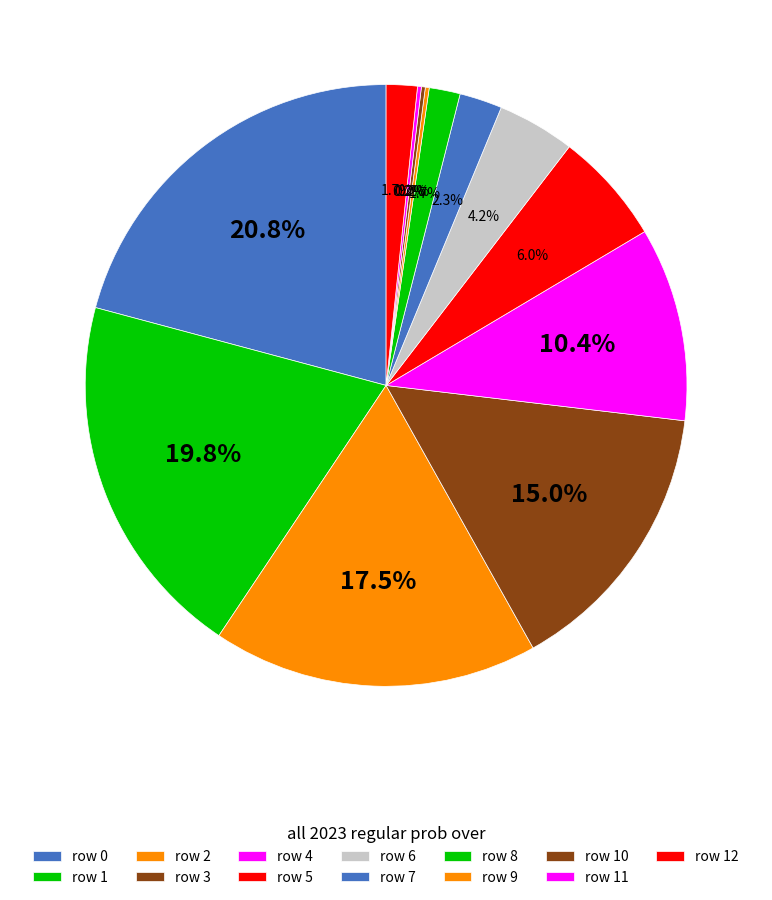

Count the number of slices in the pie.

13